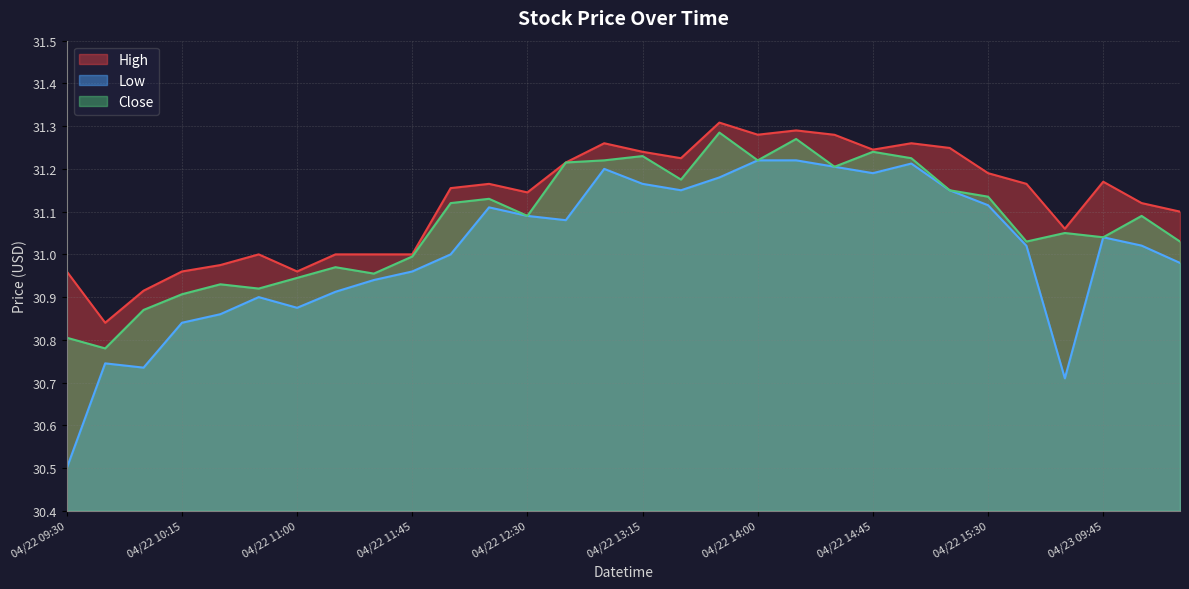

At which category does Close reach its first local peak?

2024-04-22 10:30